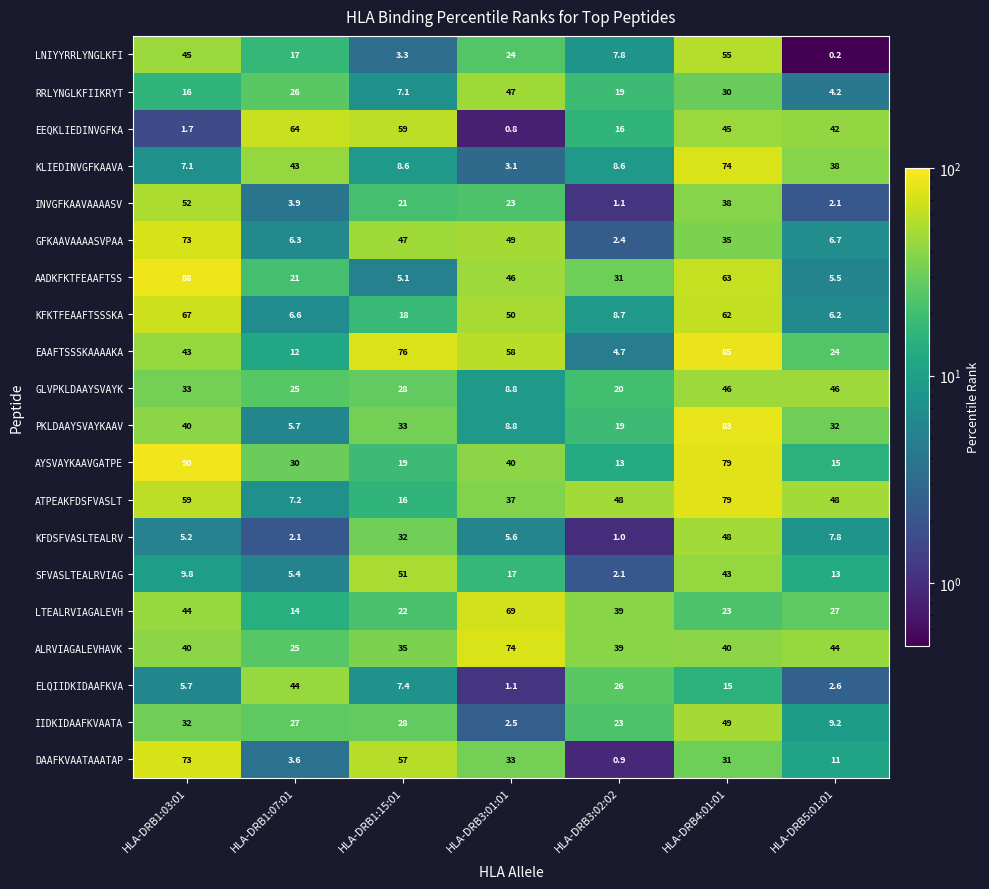

At which category does the chart reach its minimum across all series?

HLA-DRB5:01:01